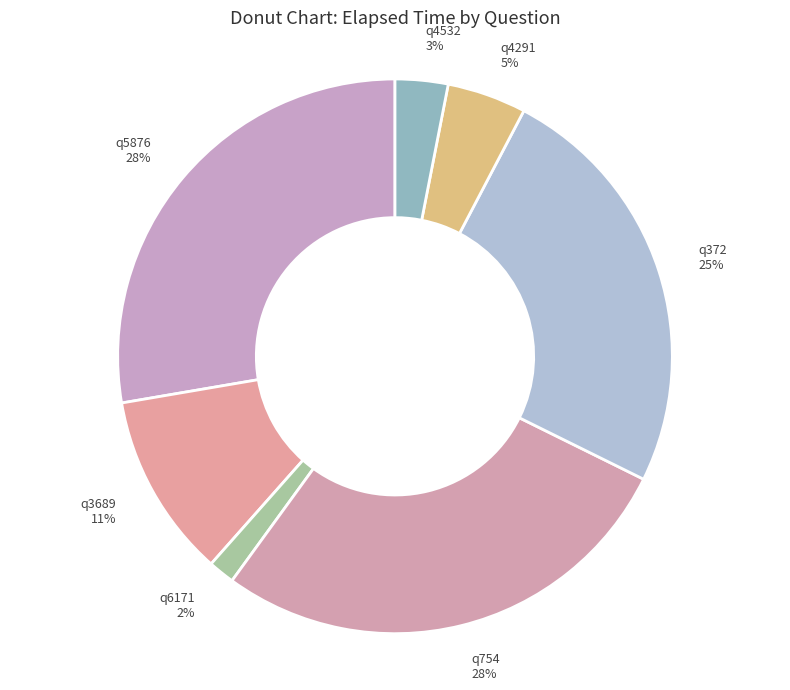

Do q754 28% and q6171 2% together represent more than half of the pie?

No